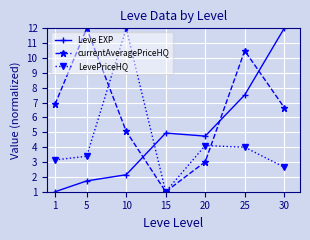

True or false: currentAveragePriceHQ and Leve EXP intersect in this chart.

True